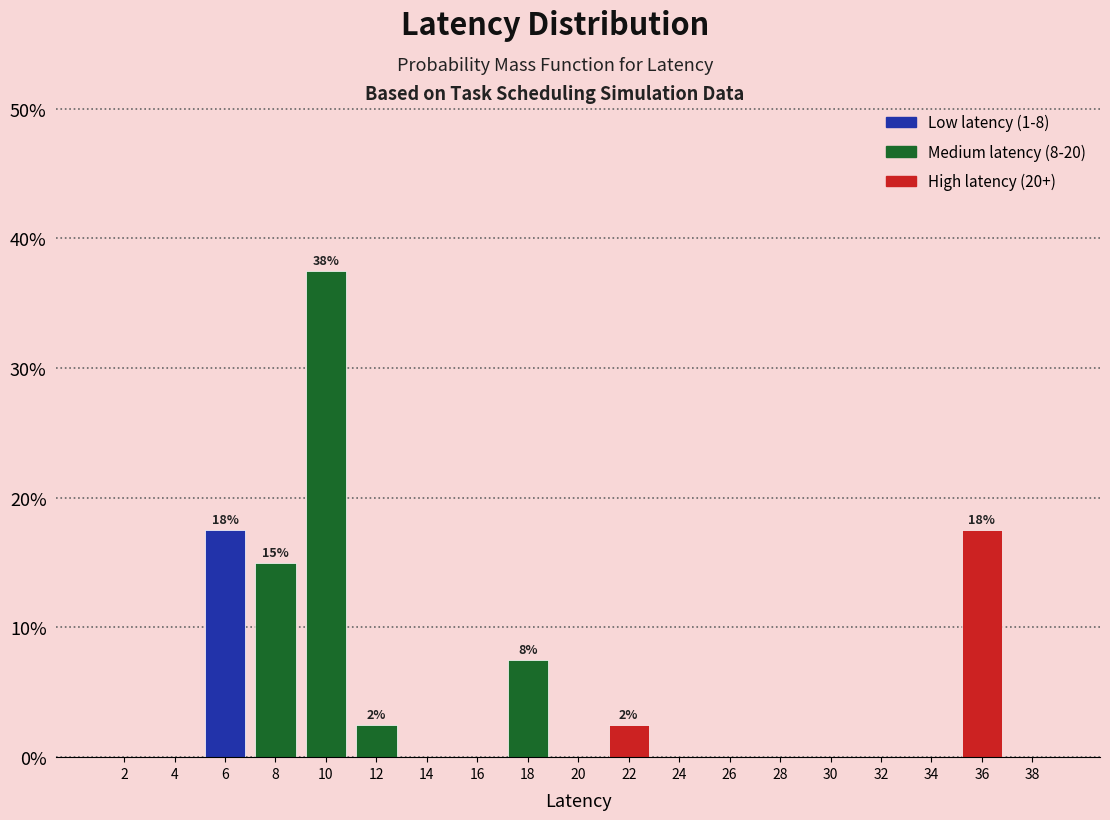

Which range on the x-axis has the tallest bar?

9 to 11